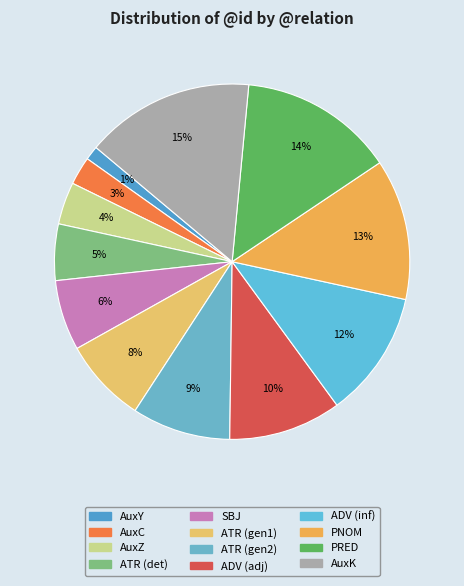

Rank the categories by value from highest to lowest.

AuxK, PRED, PNOM, ADV, ADV, ATR, ATR, SBJ, ATR, AuxZ, AuxC, AuxY